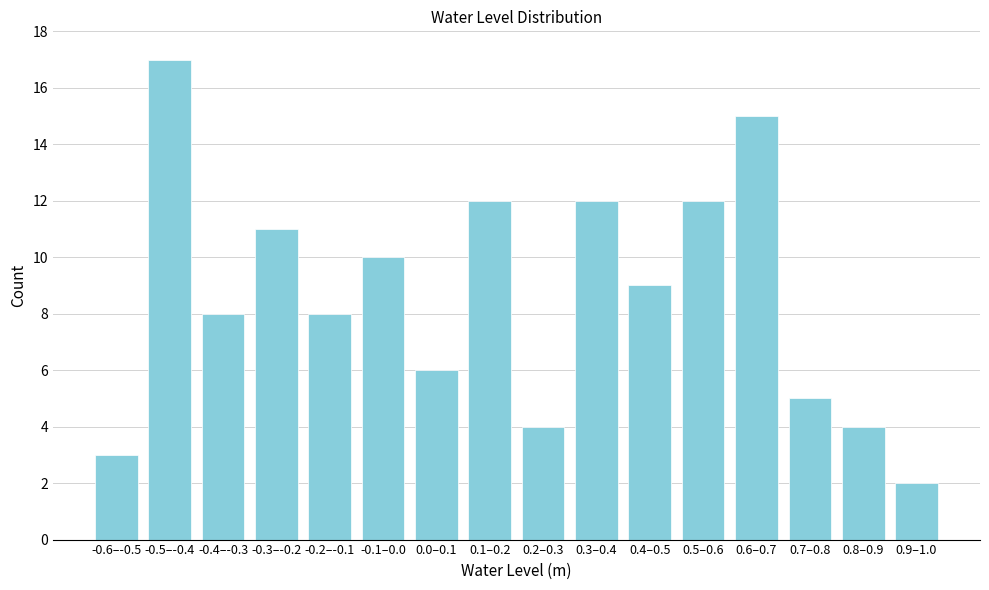

Reading left to right, what are all the values shown in this chart?

3	17	8	11	8	10	6	12	4	12	9	12	15	5	4	2